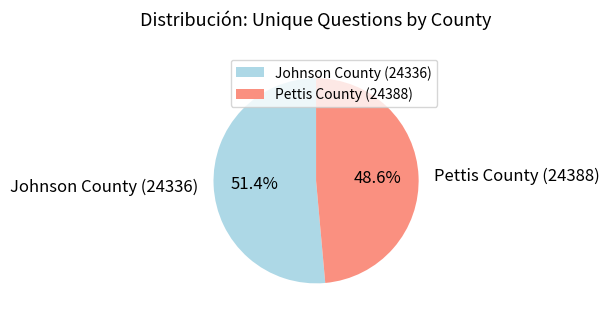

What percentage is NOT represented by Johnson County (24336)?

48.6%